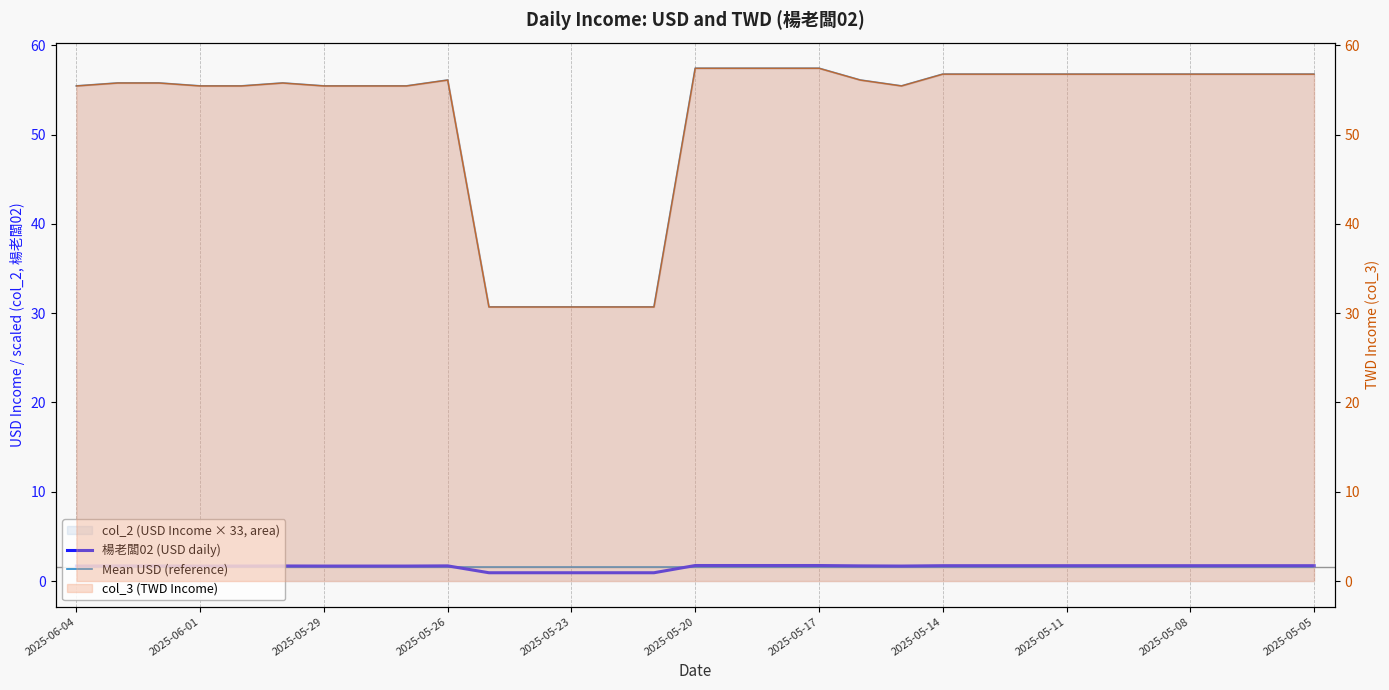

Reading left to right, extract all data points from this chart.

楊老闆02 (USD daily): 1.7	1.7	1.7	1.7	1.7	1.7	1.7	1.7	1.7	1.7	0.9	0.9	0.9	0.9	0.9	1.7	1.7	1.7	1.7	1.7	1.7	1.7	1.7	1.7	1.7	1.7	1.7	1.7	1.7	1.7	1.7
Mean USD (reference): 1.6	1.6	1.6	1.6	1.6	1.6	1.6	1.6	1.6	1.6	1.6	1.6	1.6	1.6	1.6	1.6	1.6	1.6	1.6	1.6	1.6	1.6	1.6	1.6	1.6	1.6	1.6	1.6	1.6	1.6	1.6